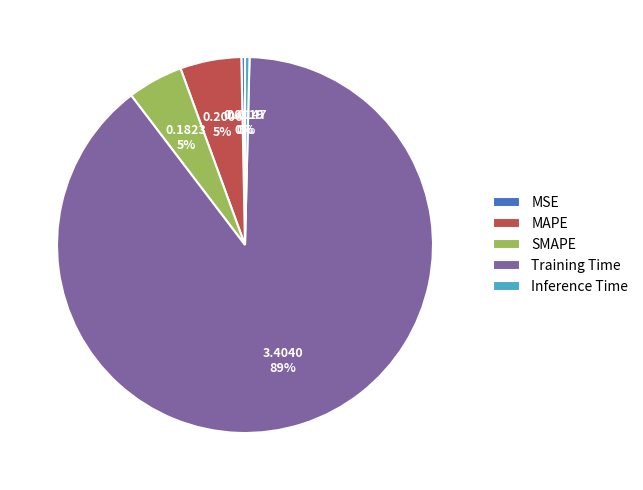

Which has a higher value, MSE or Training Time?

Training Time